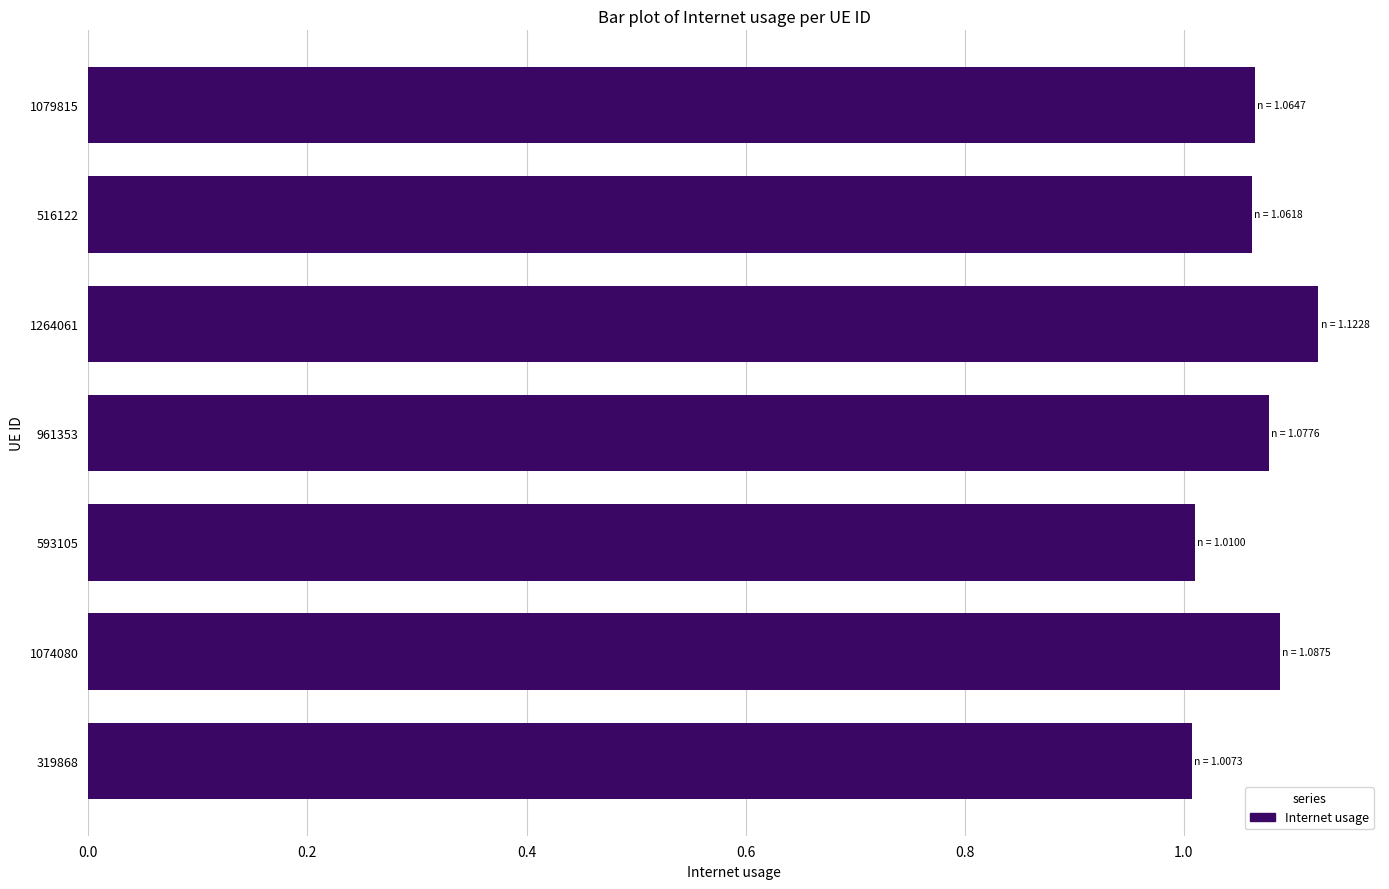

Approximately how many times larger is the value at 961353 compared to 516122?

1.0